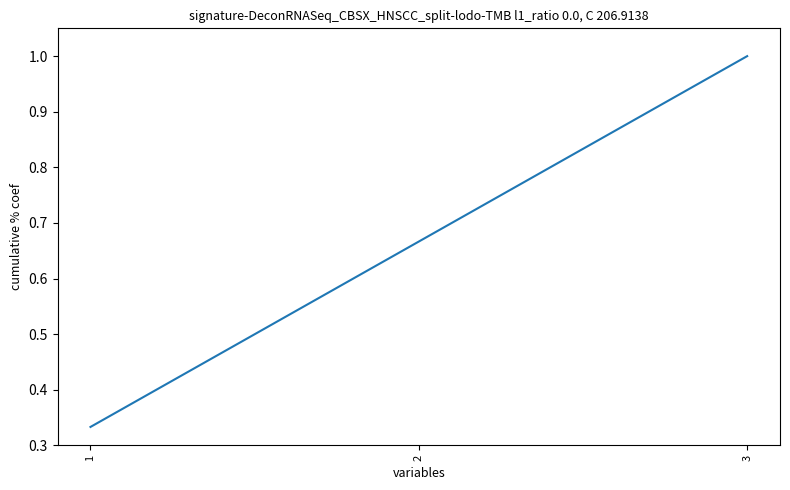

What is the sum of the values at 3 and 1?

1.3